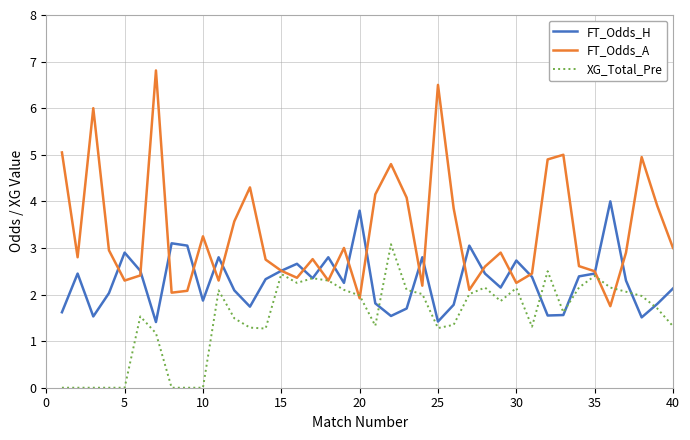

Which series ends up on top after the final intersection of FT_Odds_H and FT_Odds_A?

FT_Odds_A